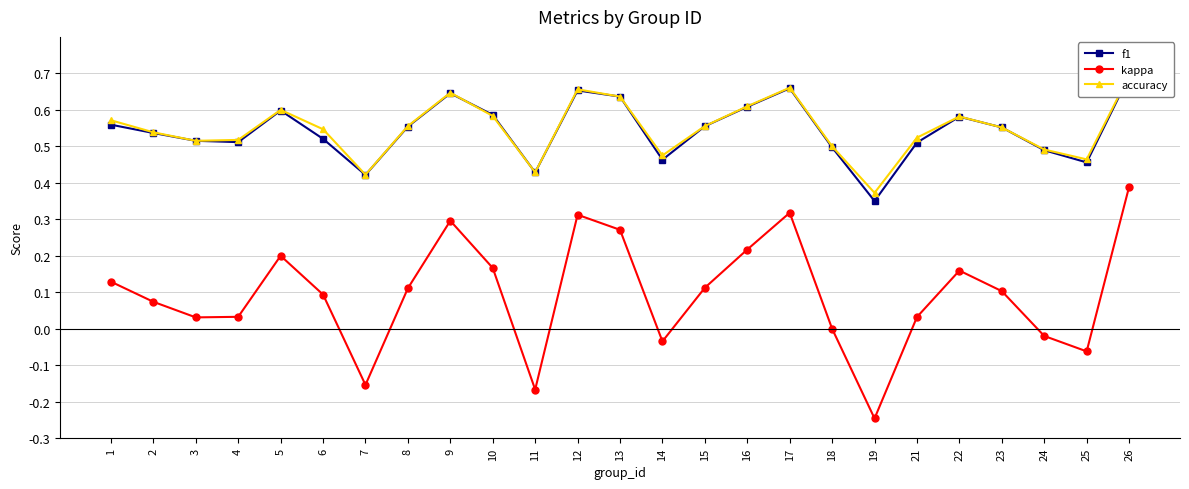

What is the greatest value displayed?

0.7